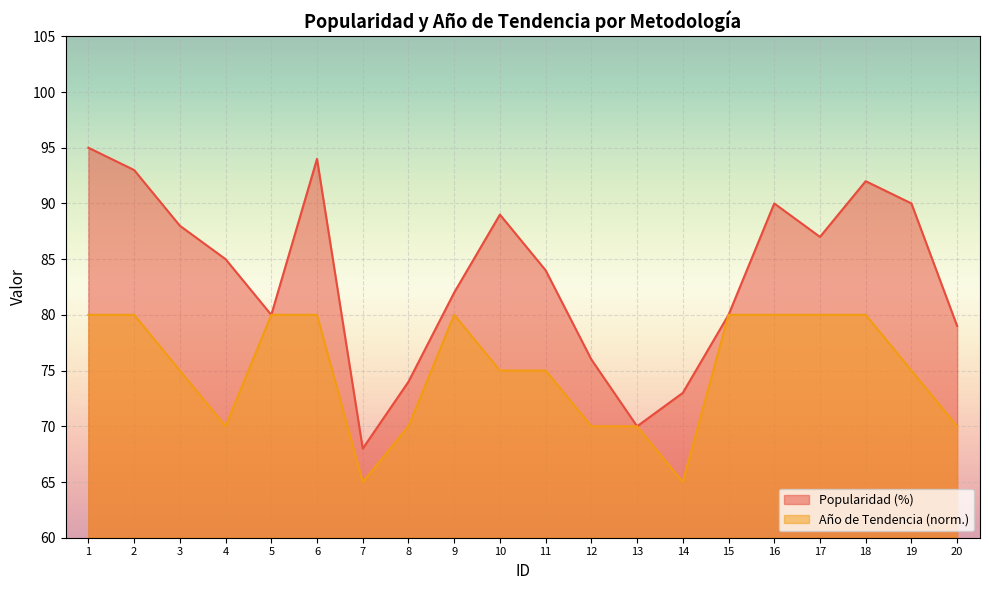

What value does the Popularidad (%) series have at 15, to the nearest 10?

80